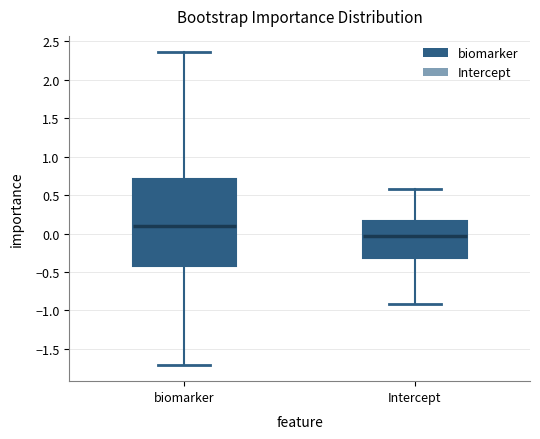

Where does the upper whisker of the box for biomarker end on the y-axis? The values are not printed on the chart, so give them approximately, as read against the axis.

2.35